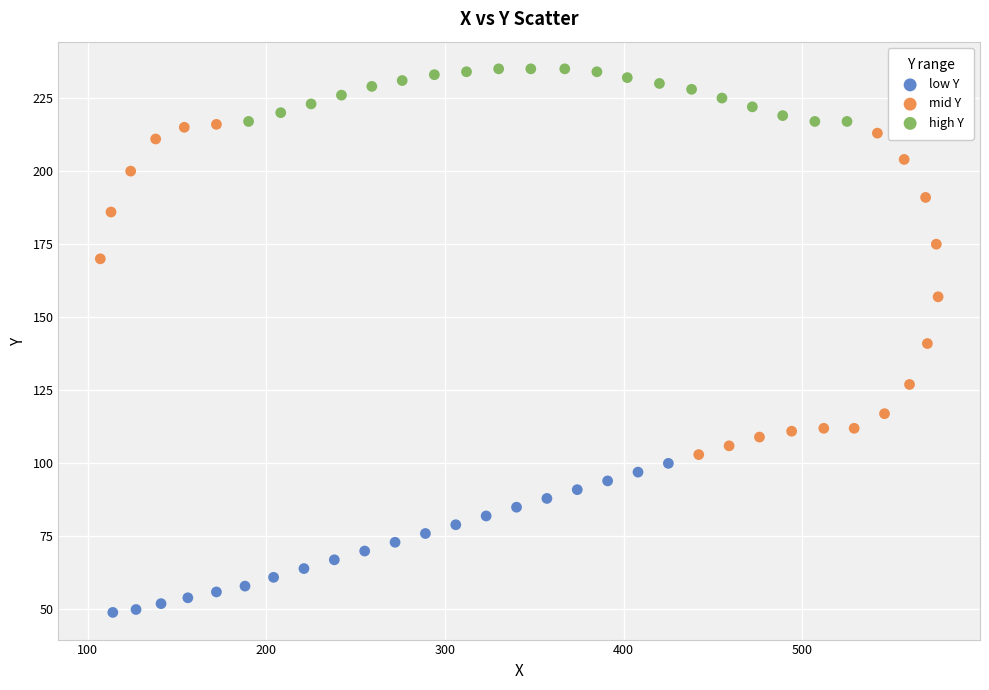

Which series reaches the minimum Y coordinate?

low Y